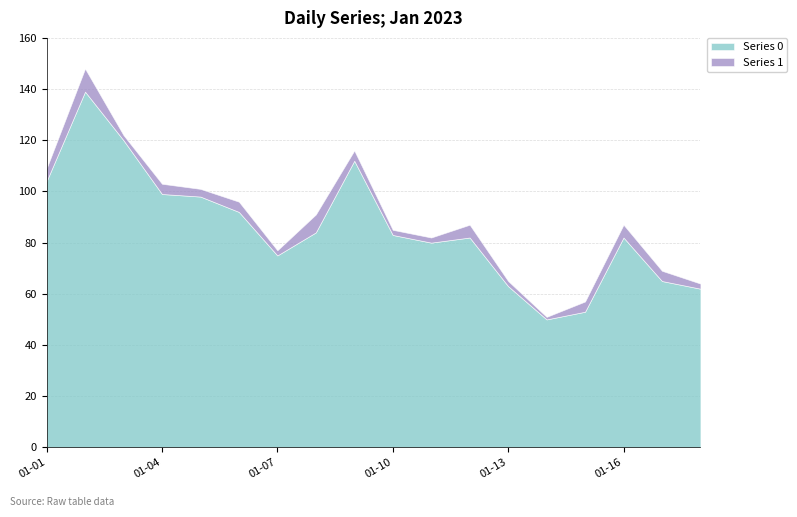

Reading right to left, what are all the values shown in this chart?

Series 0: 62	65	82	53	50	63	82	80	83	112	84	75	92	98	99	120	139	104
Series 1: 2	4	5	4	1	2	5	2	2	4	7	2	4	3	4	2	9	5